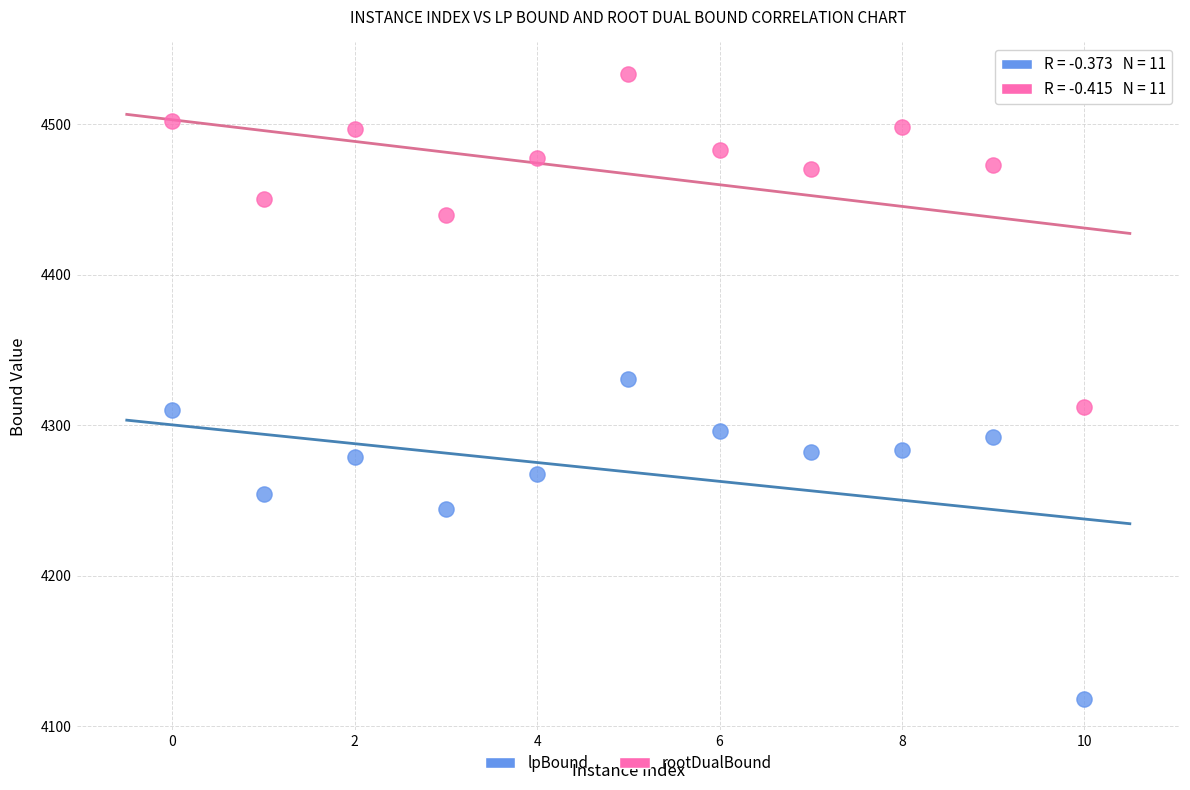

Across all data points, what is the range of Y values (max minus min)?

415.4